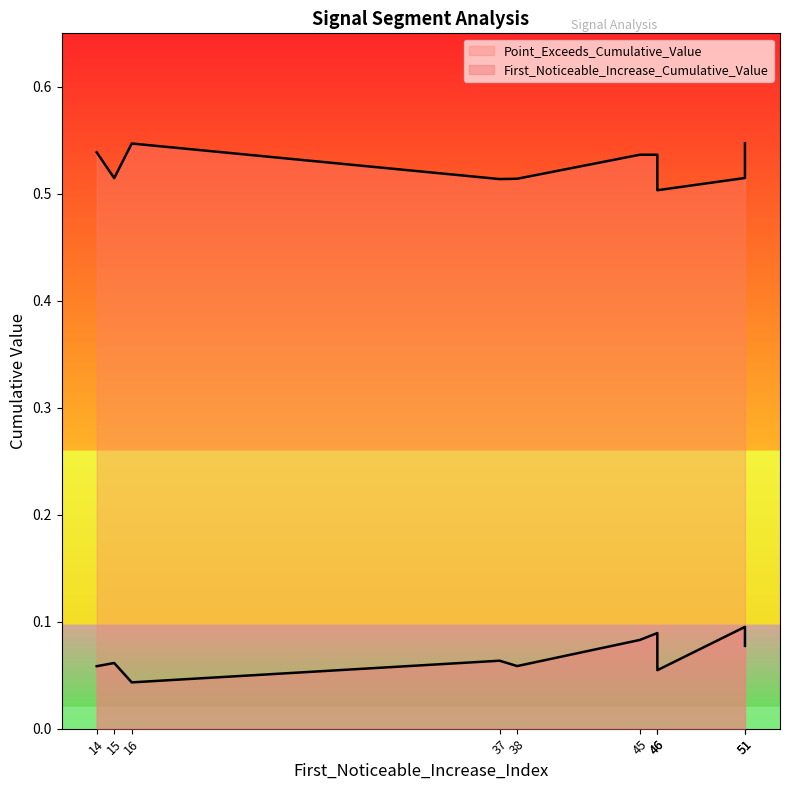

True or false: First_Noticeable_Increase_Cumulative_Value and Point_Exceeds_Cumulative_Value cross at least once.

False